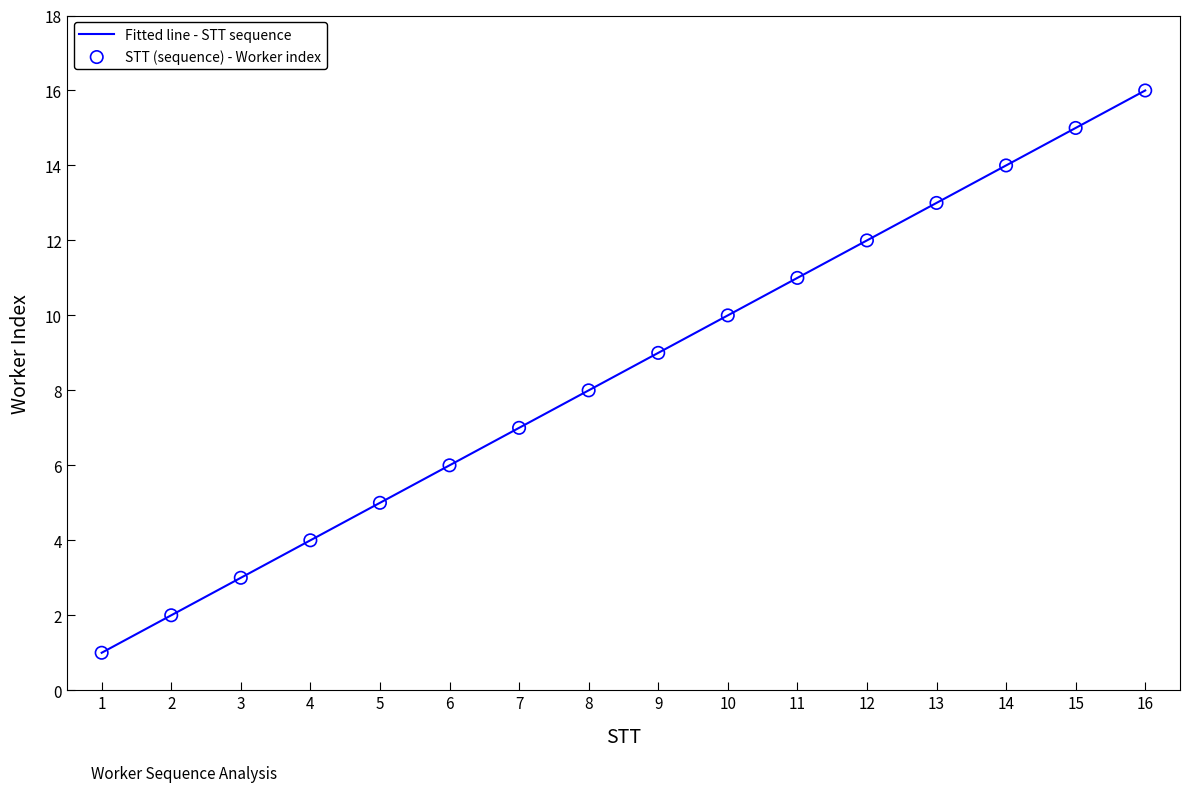

Between 7 and 13, which is larger?

13